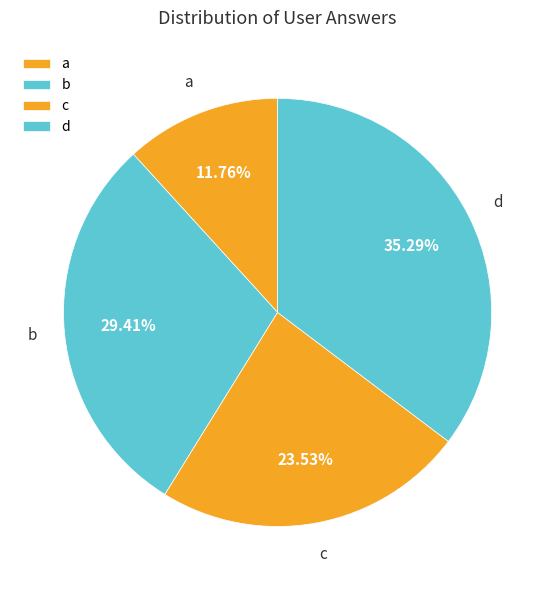

Is there a majority slice in this chart?

No